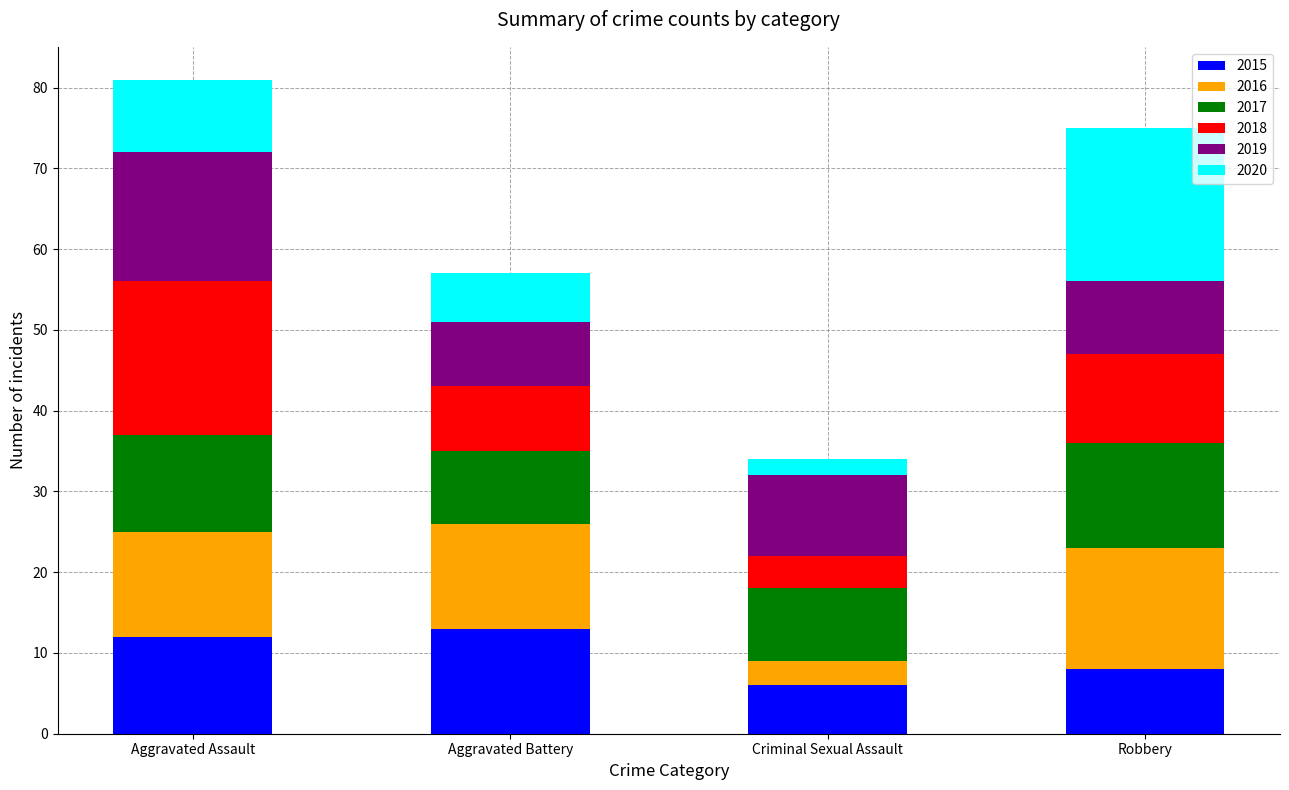

What is the lowest value of the 2015 series?

6